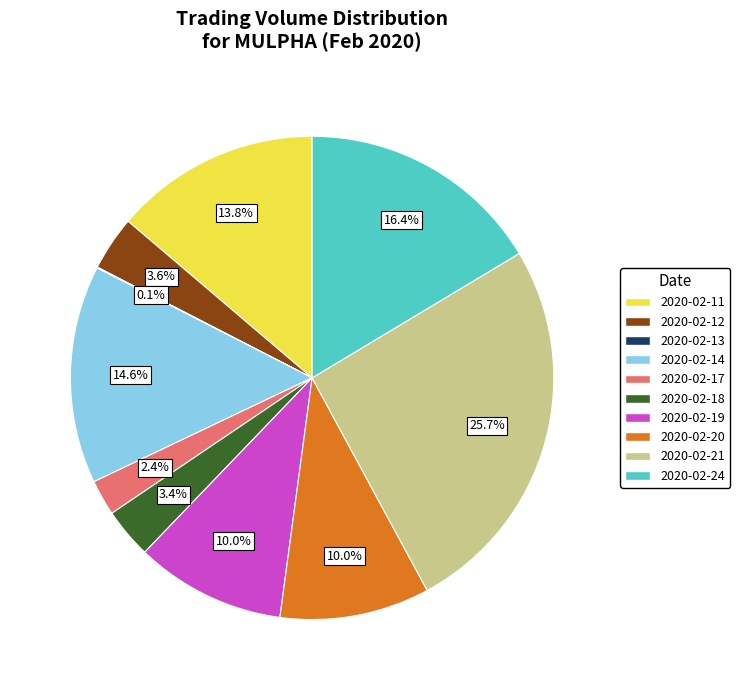

To the nearest percent, what portion does 2020-02-11 represent?

14%